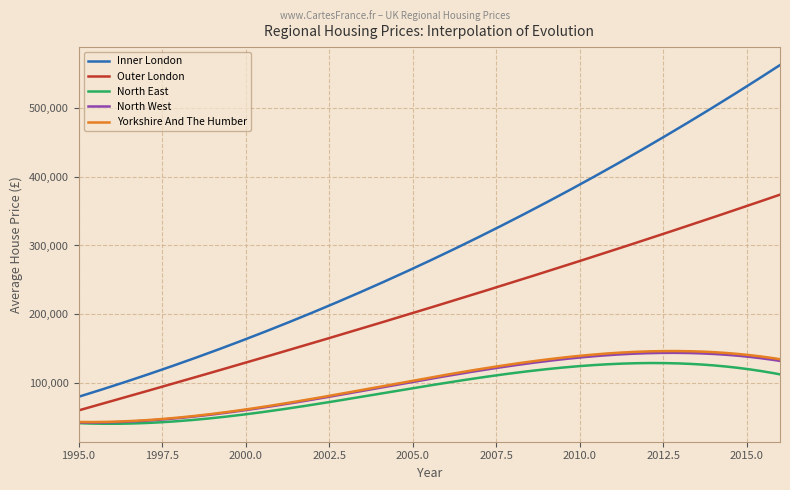

True or false: Outer London and Inner London cross at least once.

False